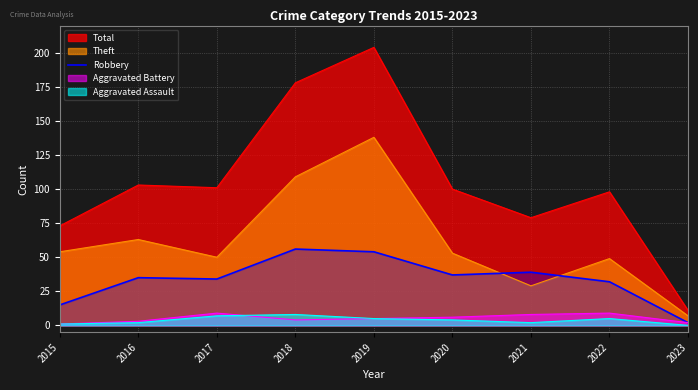

True or false: Total and Aggravated Battery cross at least once.

False